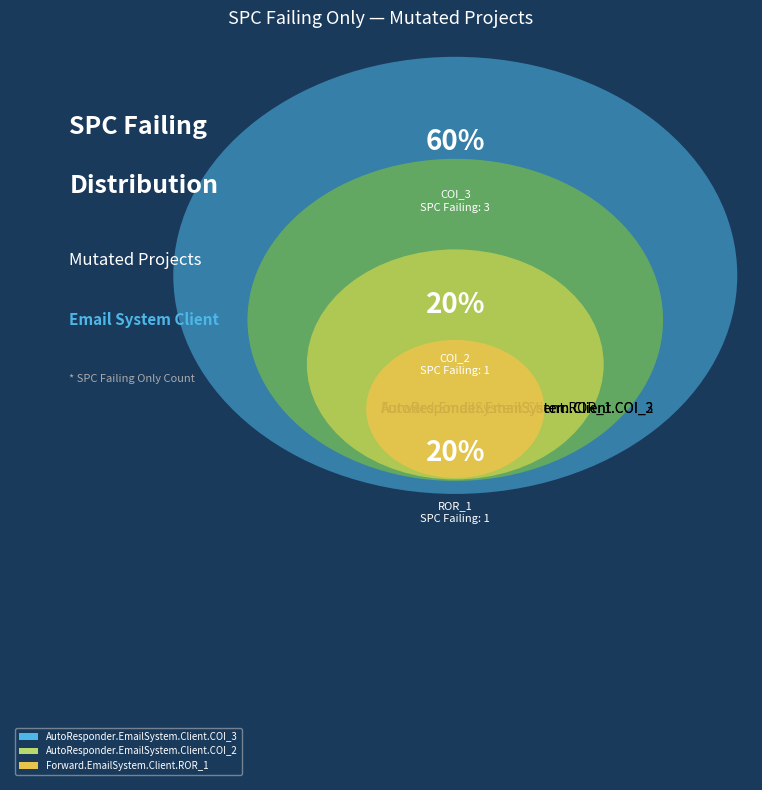

Combined, what portion of the pie is AutoResponder.EmailSystem.Client.COI_2 and Forward.EmailSystem.Client.ROR_1?

40.0%